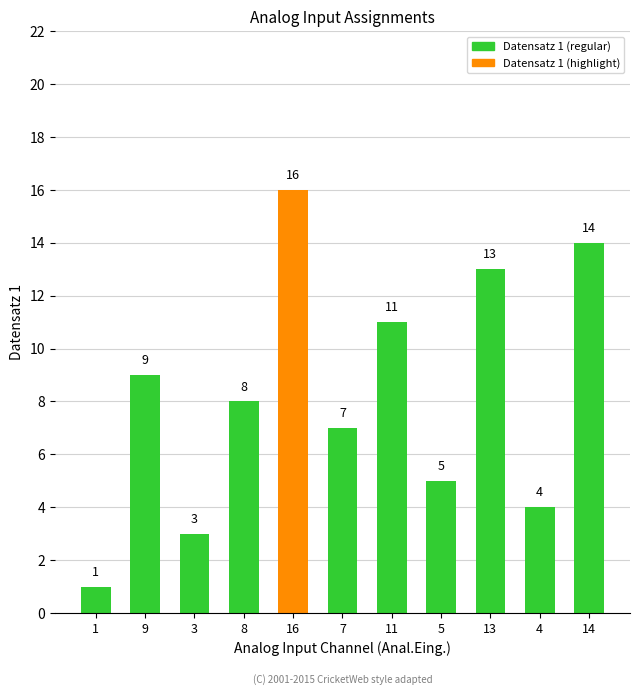

The value at 13 is 13. True or false?

True